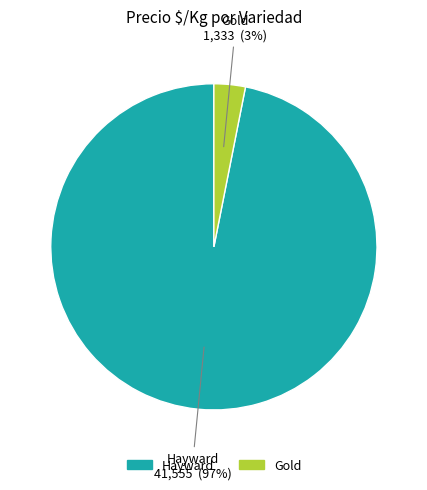

To the nearest percent, what portion does Hayward represent?

97%